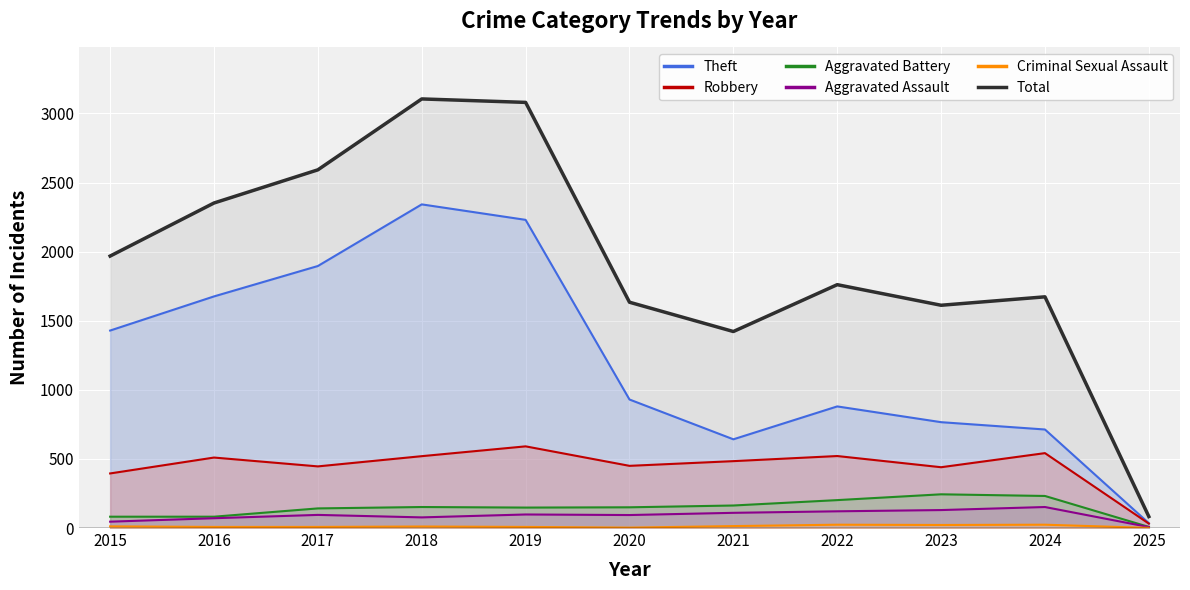

What is the difference between the maximum and minimum values in the Total series?

3022